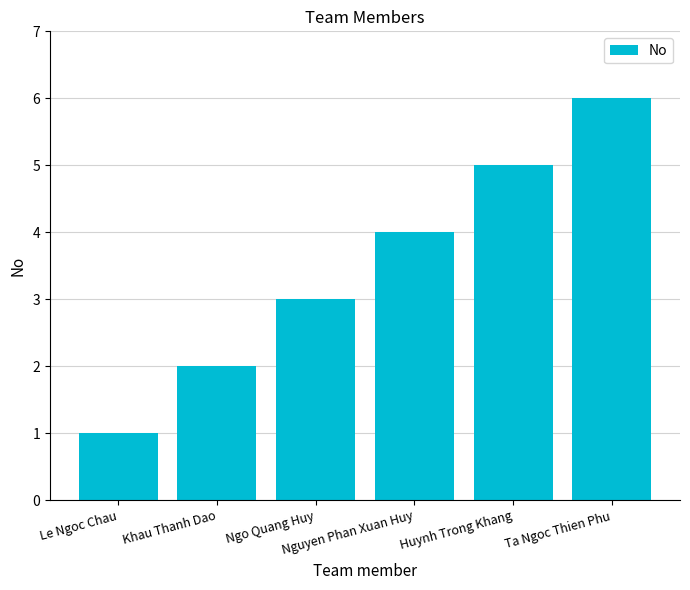

Is it true that the value at Khau Thanh Dao is 2?

True